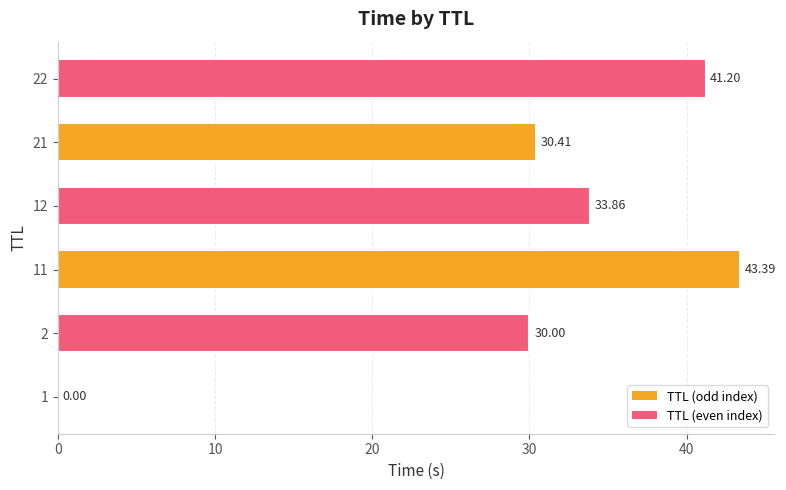

What is the maximum value shown in the chart?

43.4